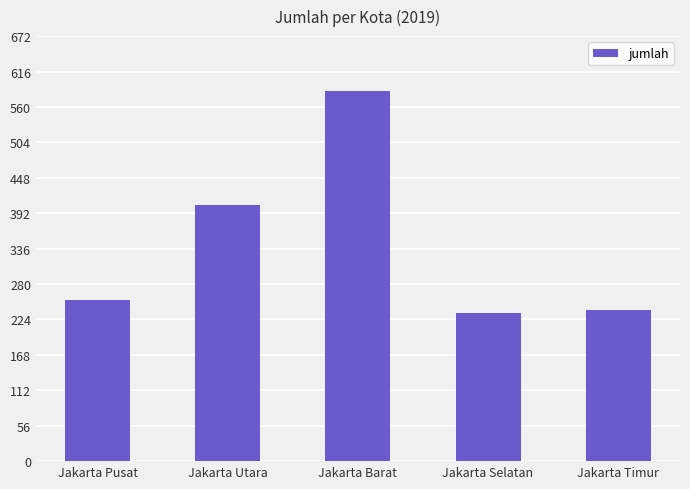

Reading left to right, extract all data points from this chart.

Jakarta Pusat=254	Jakarta Utara=405	Jakarta Barat=586	Jakarta Selatan=235	Jakarta Timur=239